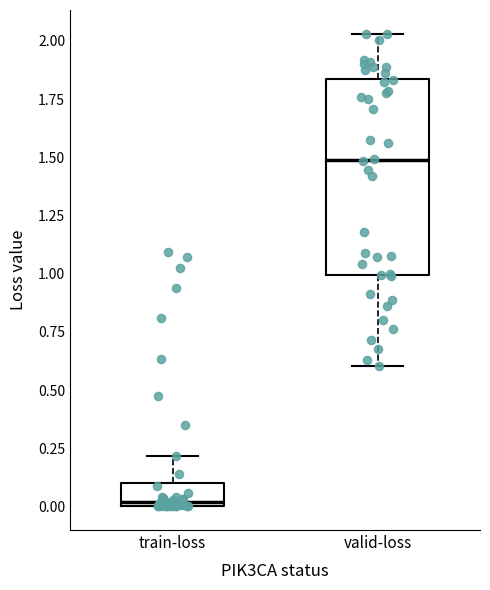

Reading left to right, transcribe this box plot: for each box, give where its median line is, the range the box spans, and where its two whiskers end, as read against the y-axis. The values are not printed on the chart, so give them approximately, as read against the axis.

train-loss: median 0.00 (just above the box's lower edge), box 0.00 to 0.10, whiskers 0.00 to 0.20
valid-loss: median 1.50, box 1.00 to 1.85, whiskers 0.60 to 2.05